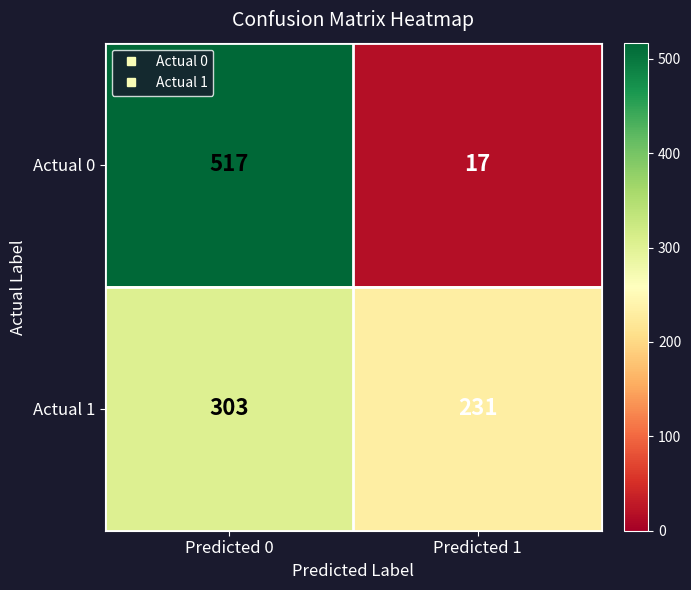

What value does the Actual 1 series have at Predicted 0, to the nearest 10?

300